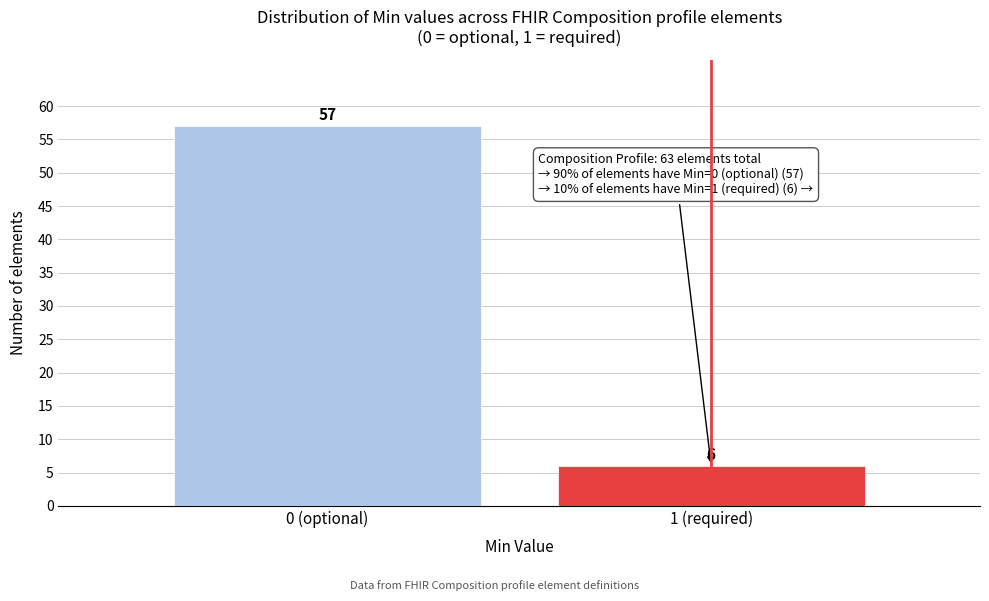

Reading right to left, extract all data points from this chart.

1 (required)=6	0 (optional)=57